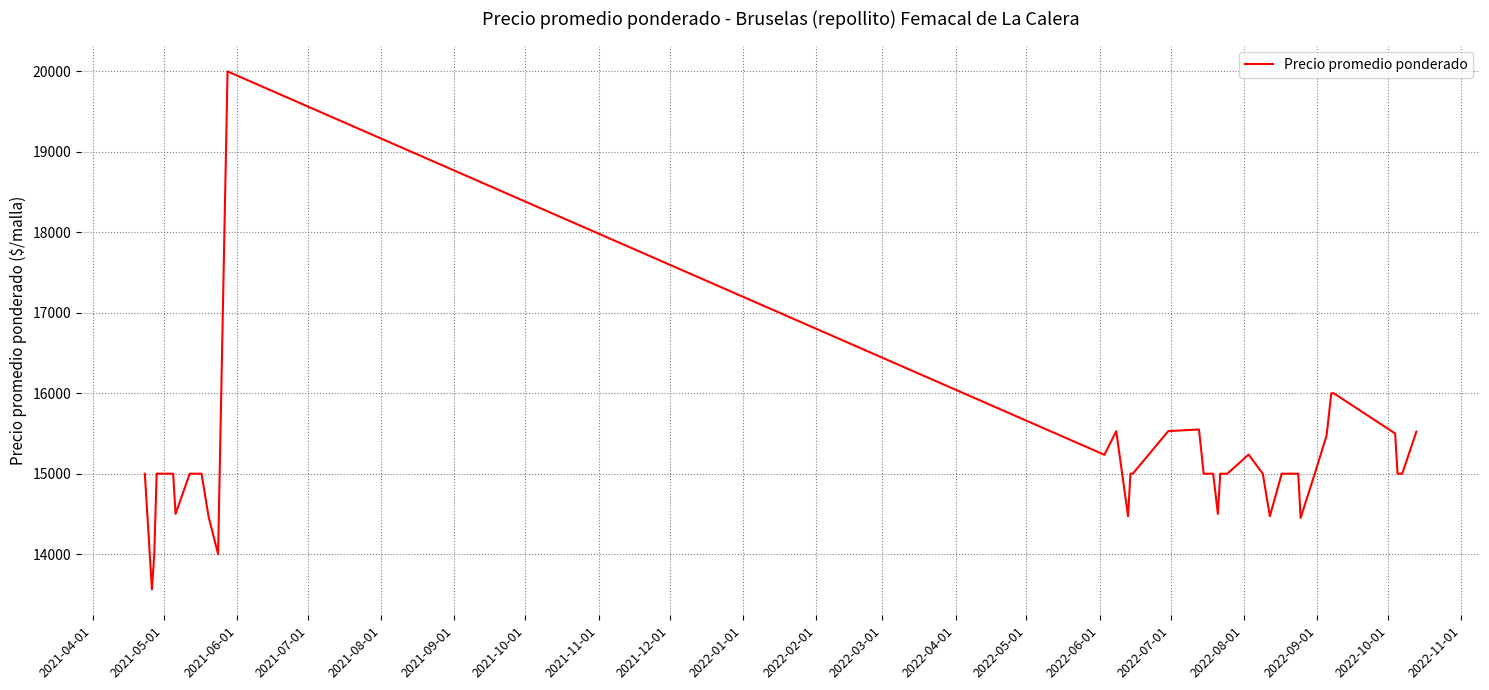

What is the greatest value displayed?

20000